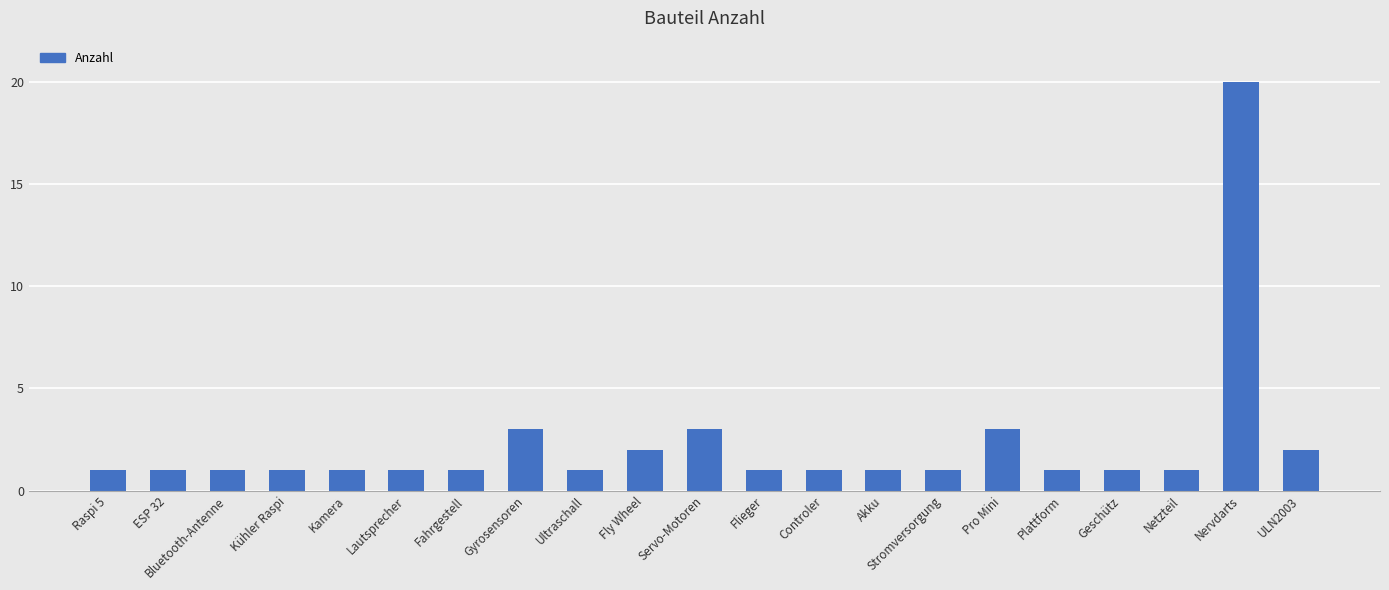

What is the difference between the maximum and minimum values?

19